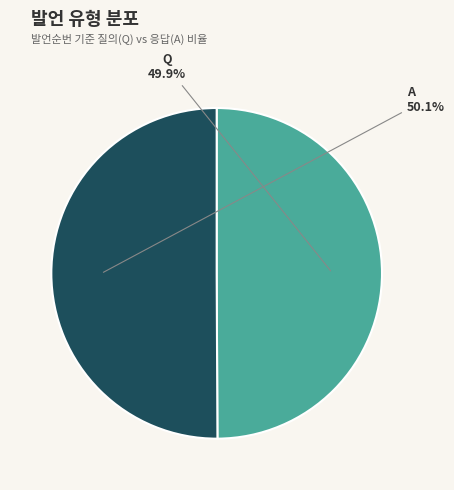

Is there a majority slice in this chart?

Yes